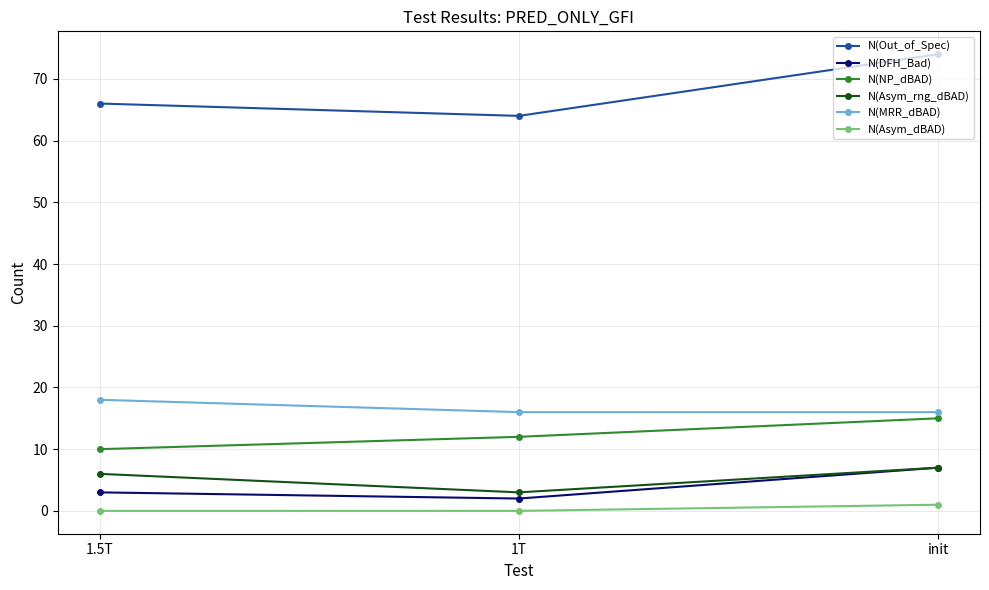

What is the difference between the second highest and minimum values in the N(Asym_rng_dBAD) series?

3